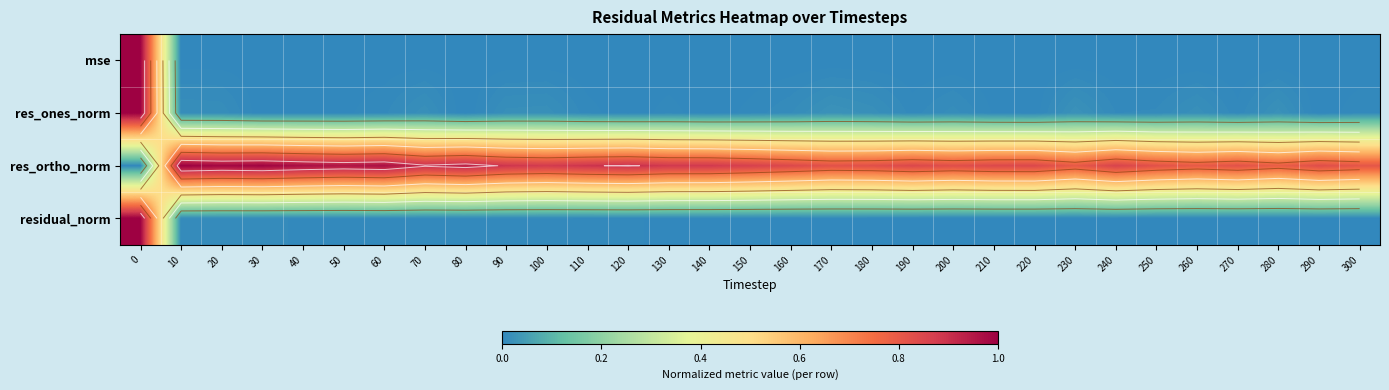

At how many categories does at least one series exceed 0?

31